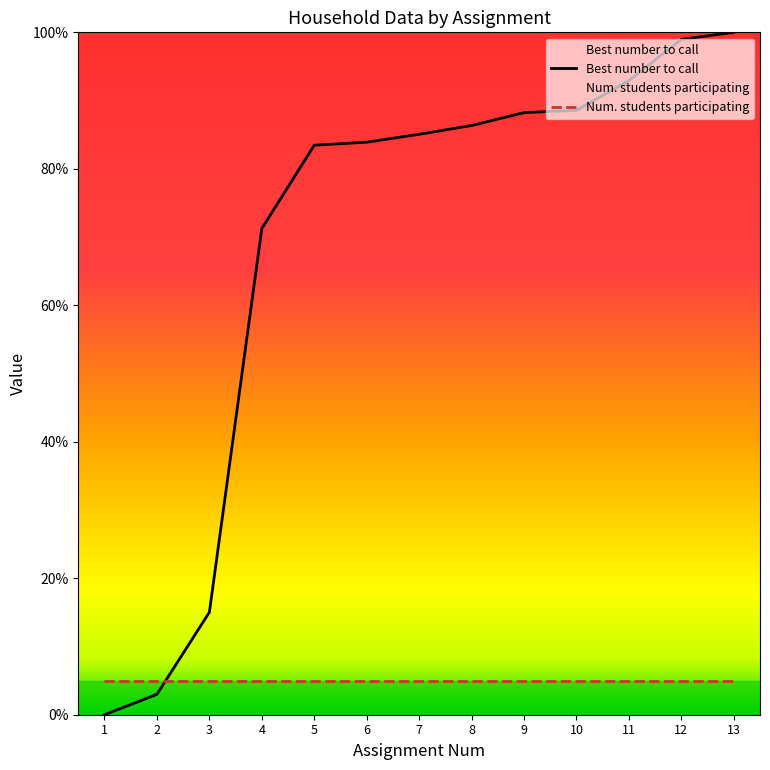

Count the number of values greater than 85.

7